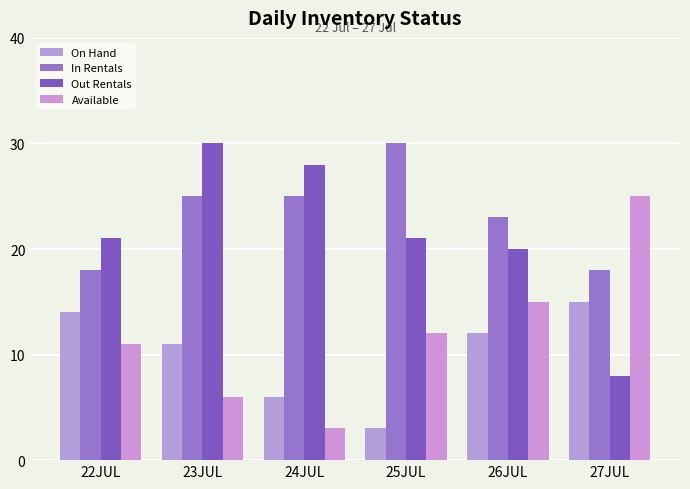

What is the sum of the Out Rentals values at 25JUL and 24JUL?

49